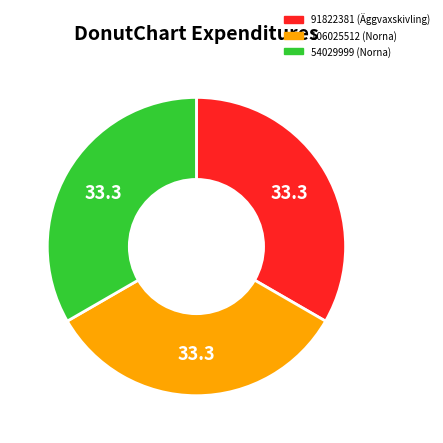

Do 91822381 and 106025512 together represent more than half of the pie?

Yes